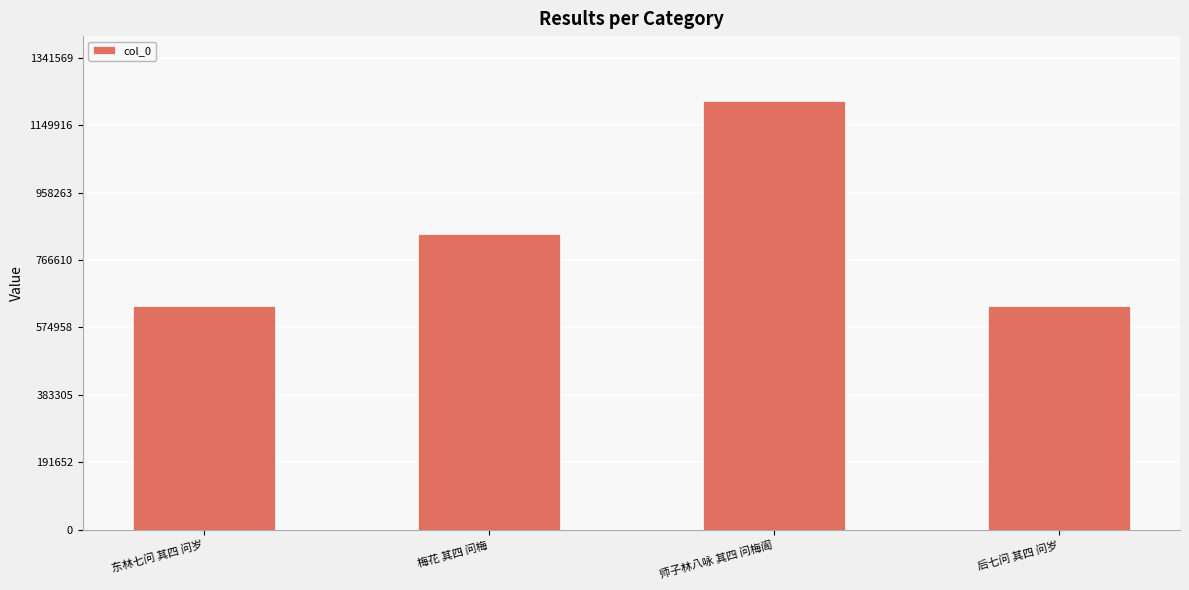

What is the average value?

832661